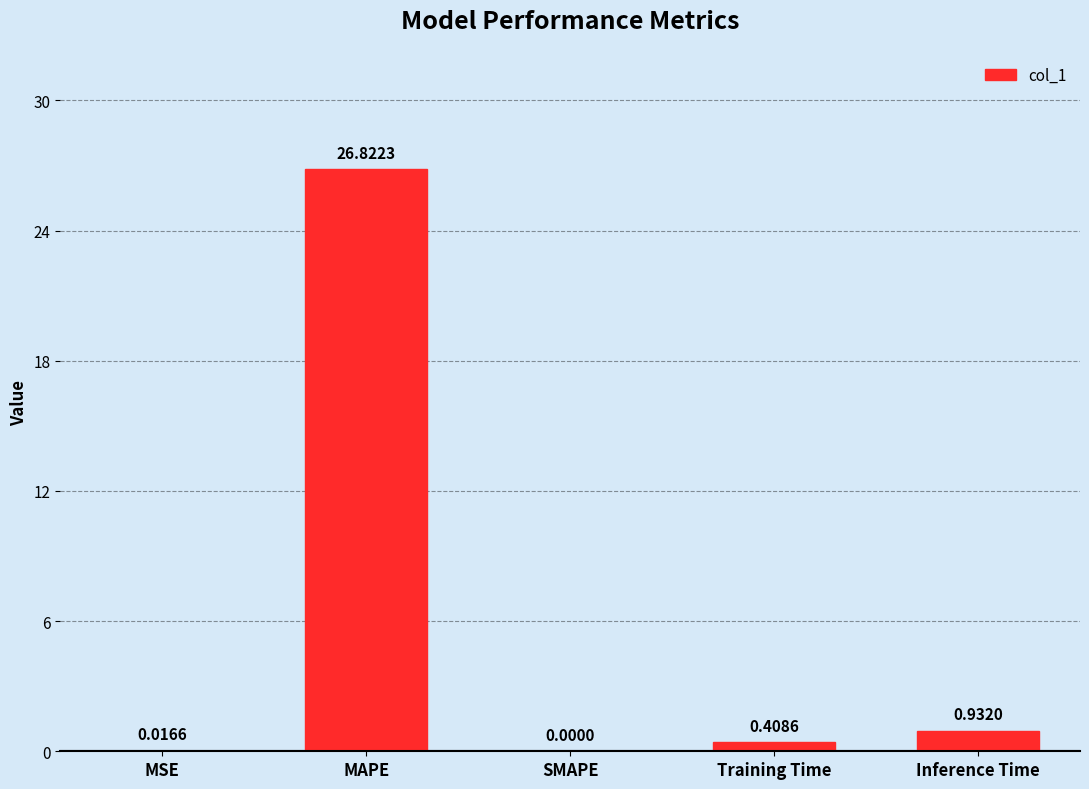

How many values are above zero?

4